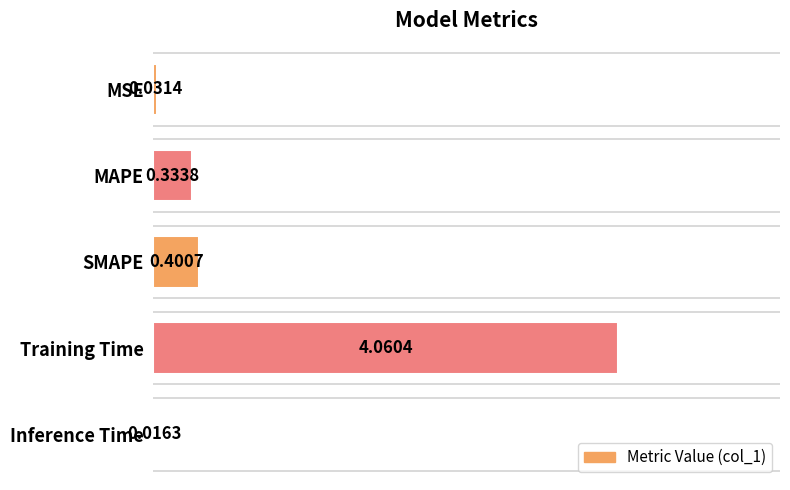

What is the change in value from MSE to SMAPE?

+0.4